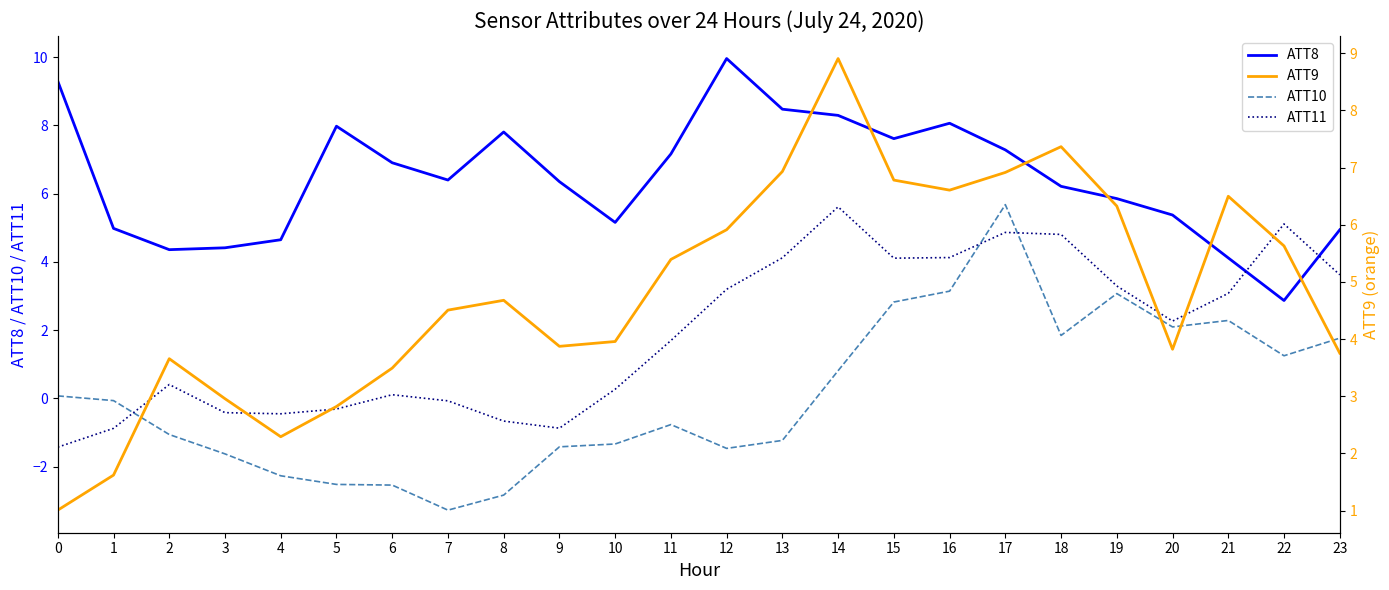

Rank the series at 2 from highest to lowest value.

ATT8, ATT9, ATT11, ATT10